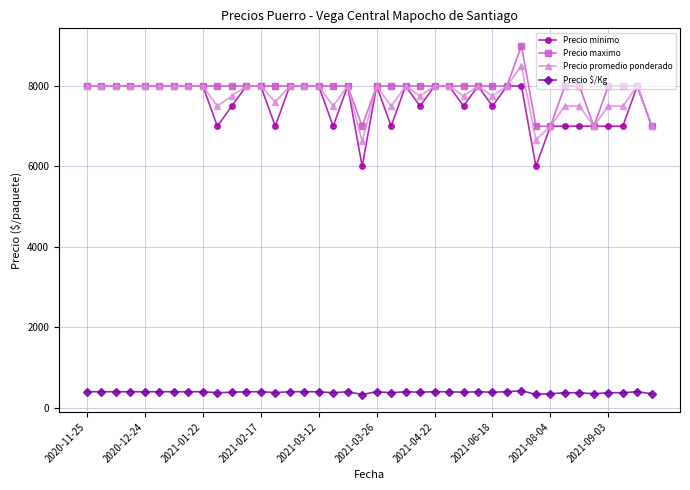

Which series has the largest total across all categories?

Precio maximo